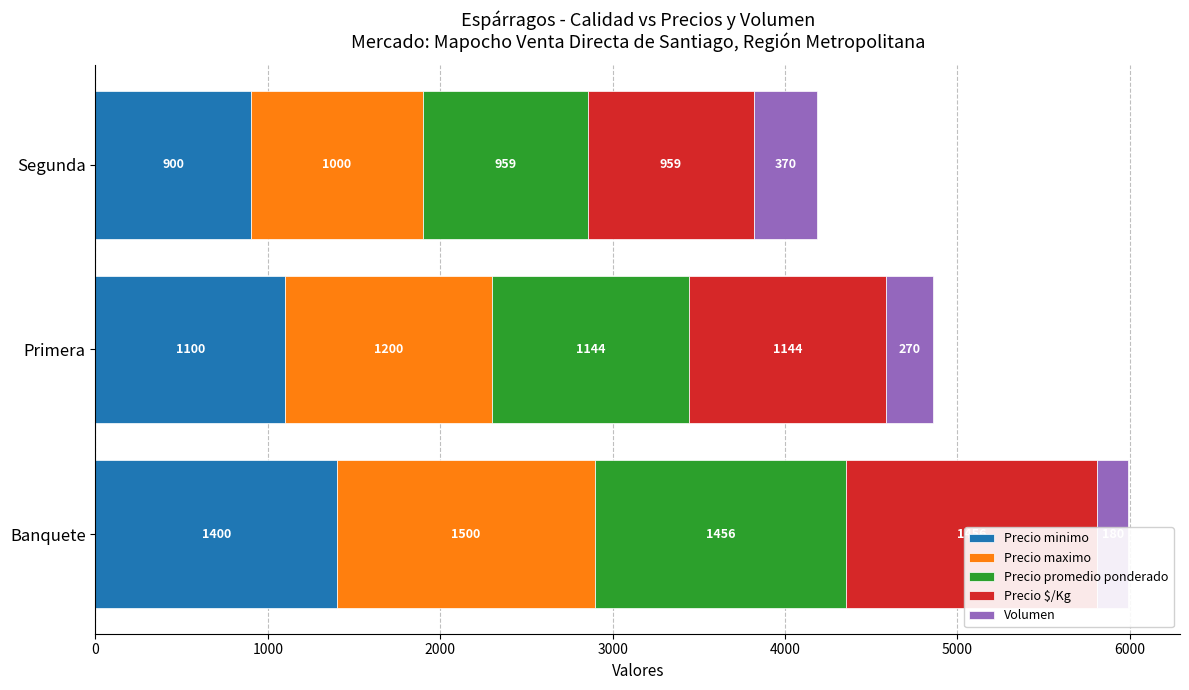

Which series has the largest total across all categories?

Precio maximo